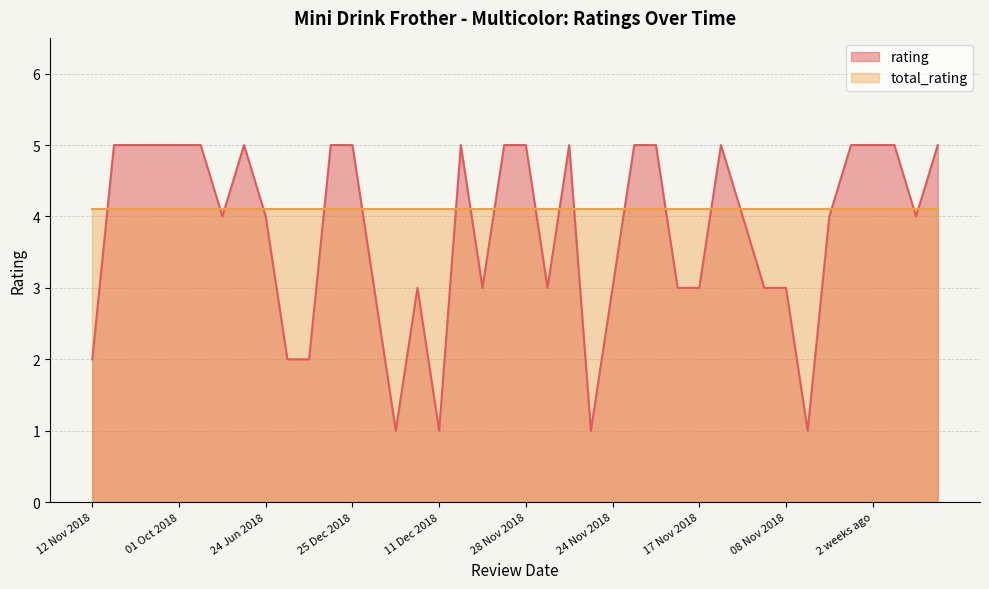

True or false: total_rating has a value of 4.1 at 2 weeks ago.

True